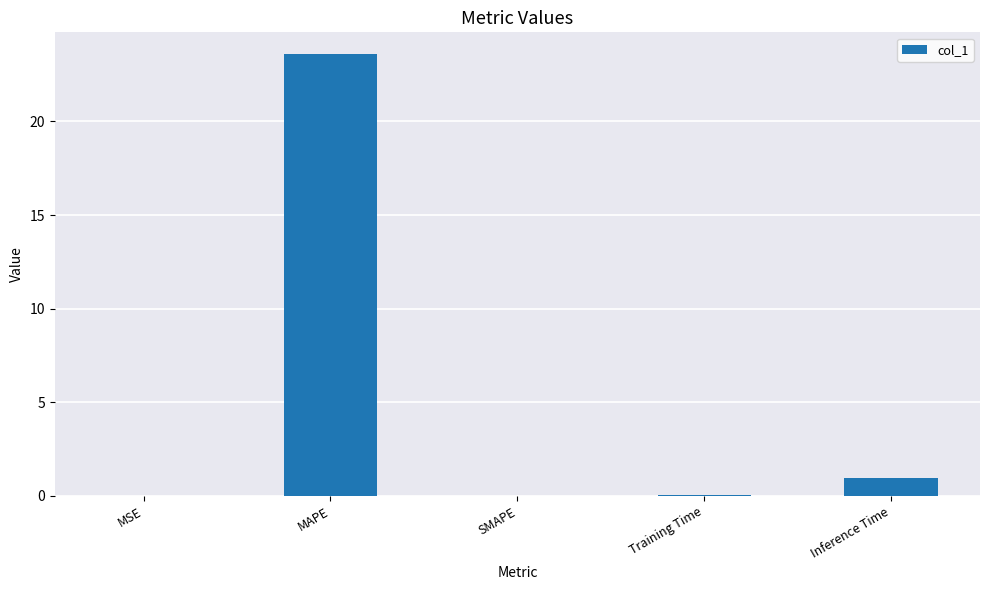

The chart shows a value of 1.0 at Inference Time. True or false?

True